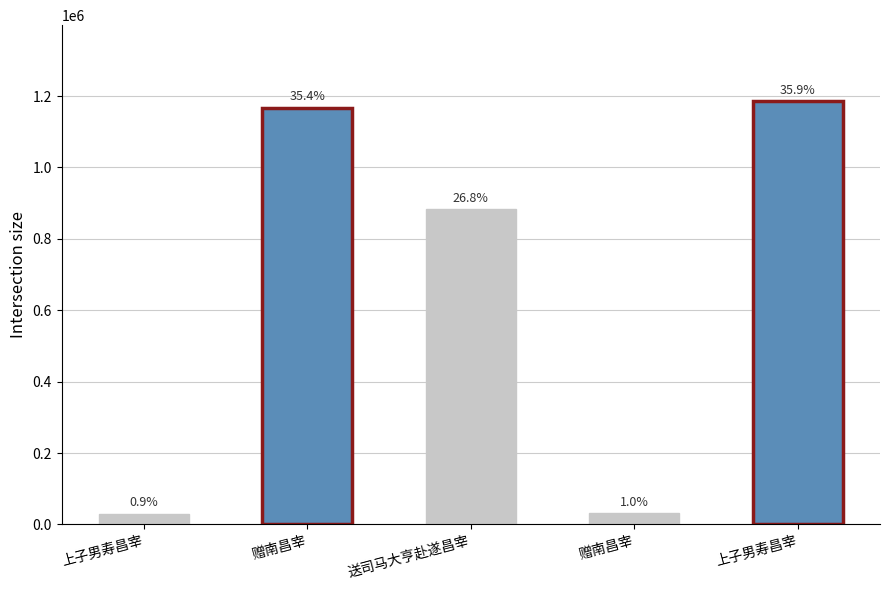

Where does the data first go above 882800?

赠南昌宰